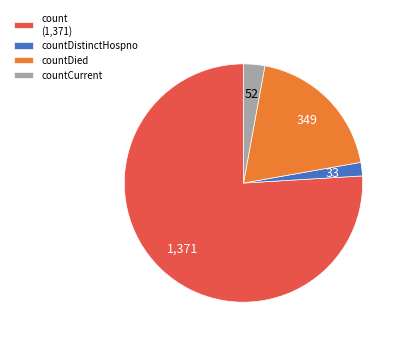

True or false: count (1,371) accounts for 76% of the total.

True